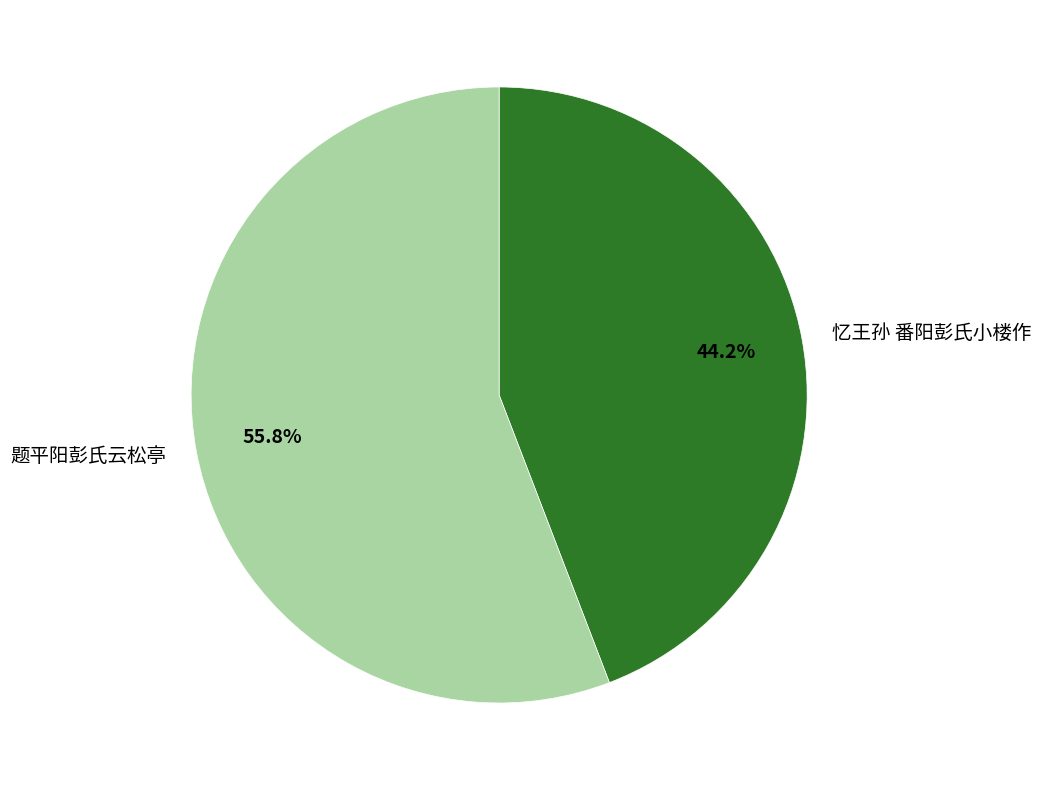

To the nearest percent, what percentage of the pie is 题平阳彭氏云松亭?

56%